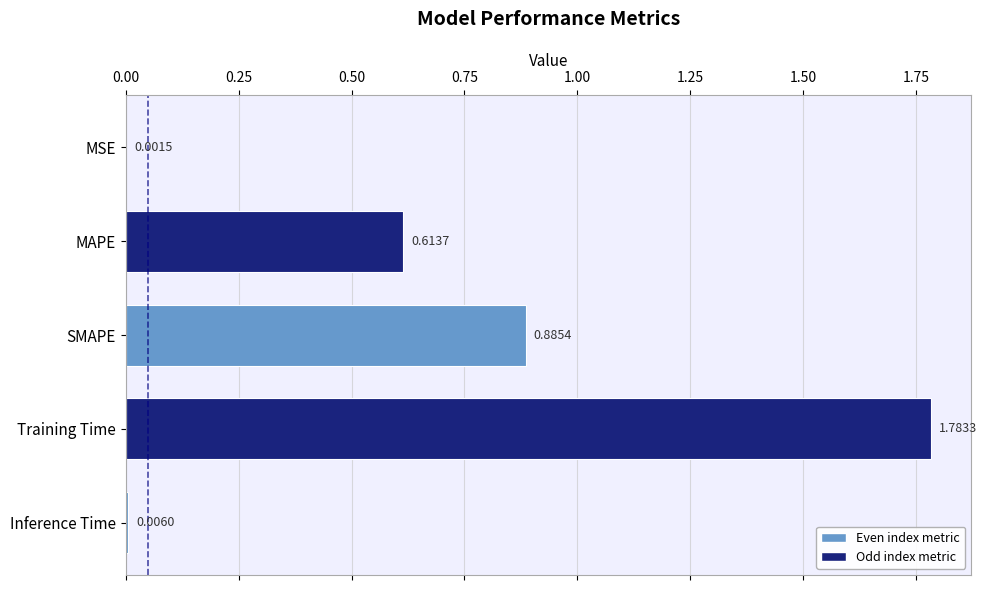

Which label corresponds to the largest value in the chart?

Training Time